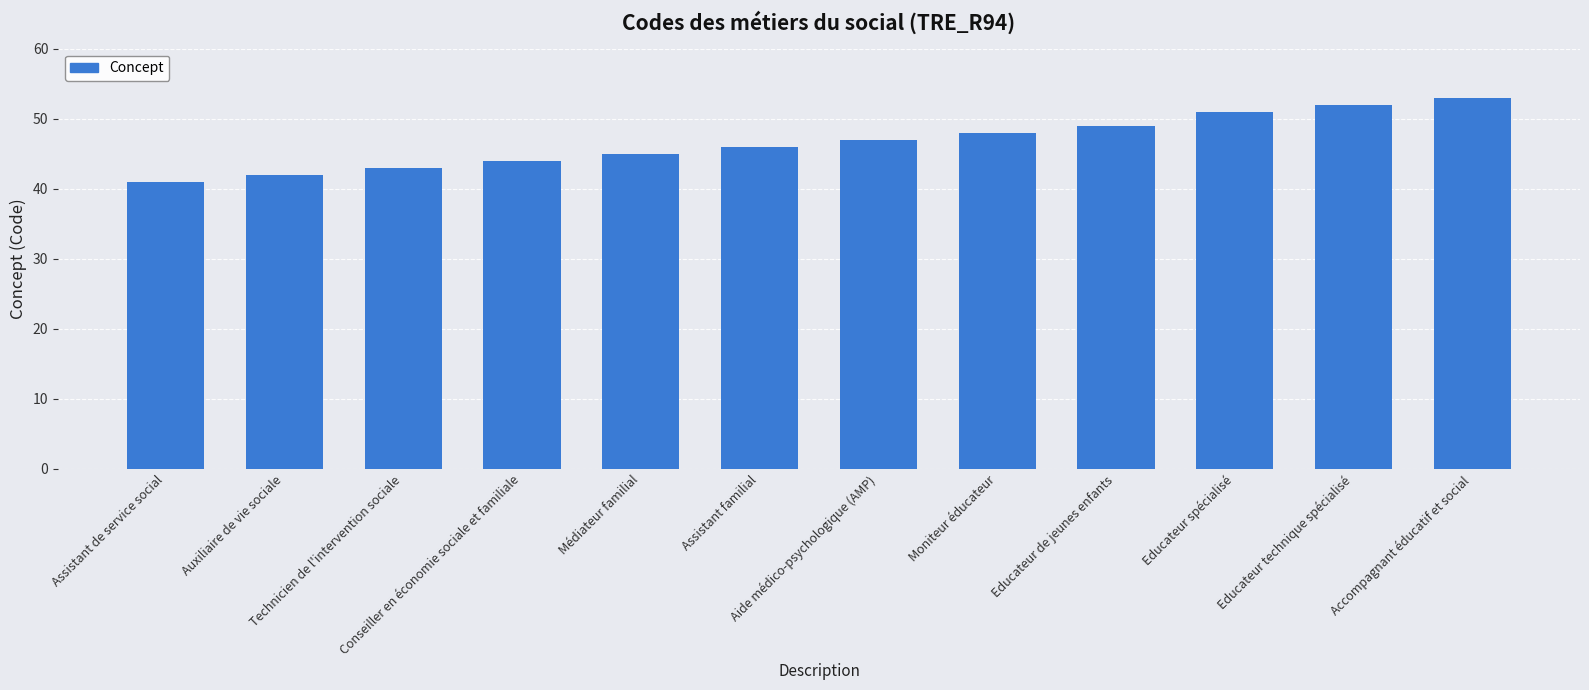

What is the maximum value shown in the chart?

53